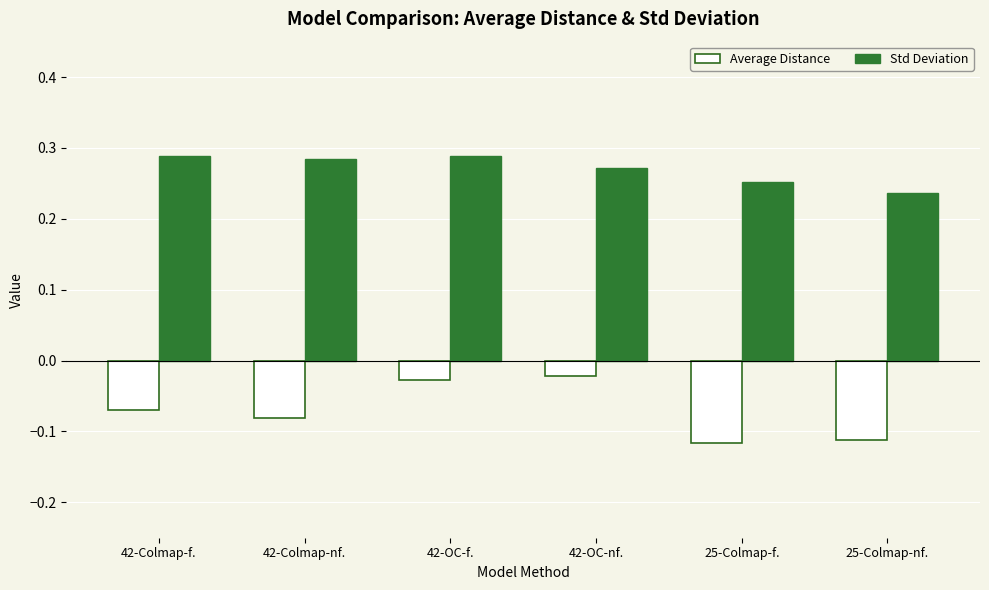

What is the sum of the Std Deviation values at 25-Colmap-nf. and 42-OC-nf.?

0.5